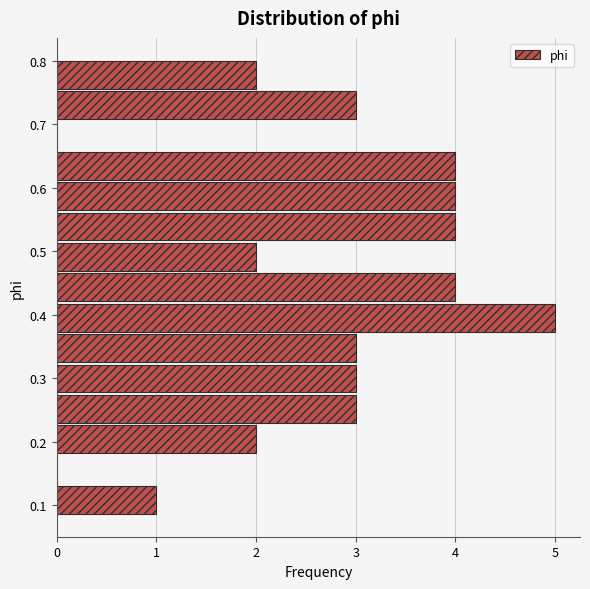

What is the length of the bar covering 0.47 to 0.52 on the y-axis? Neither the bar edges nor the lengths are printed on the chart, so give them approximately, as read against the axes.

2